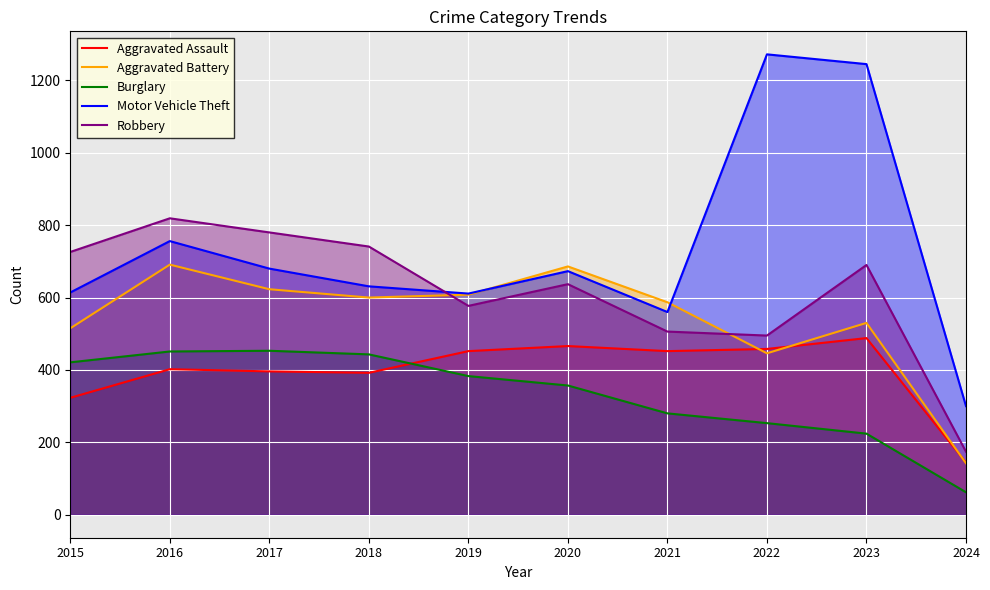

True or false: Burglary and Robbery intersect in this chart.

False